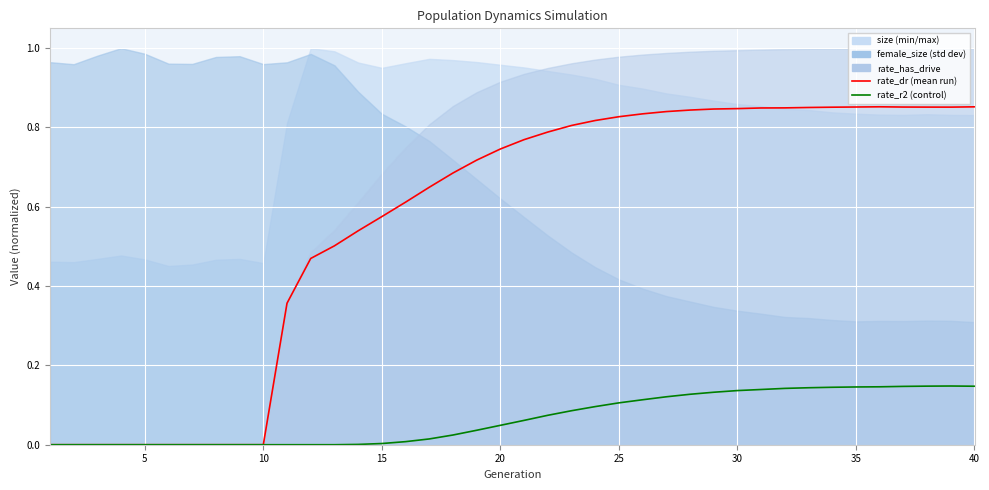

The value of rate_r2 at 30 is -0.1. True or false?

False